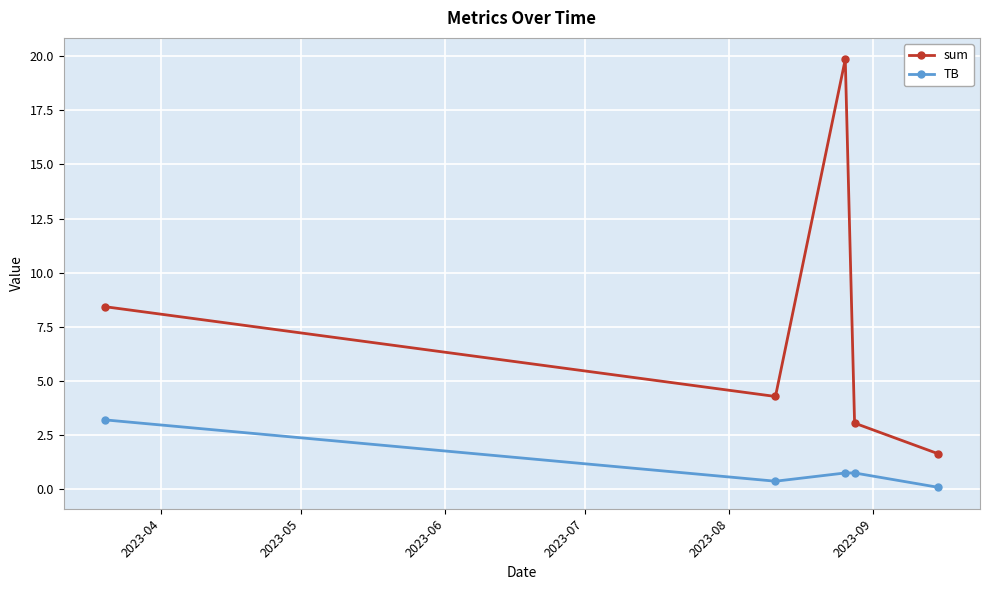

How many categories are shown in the chart?

5